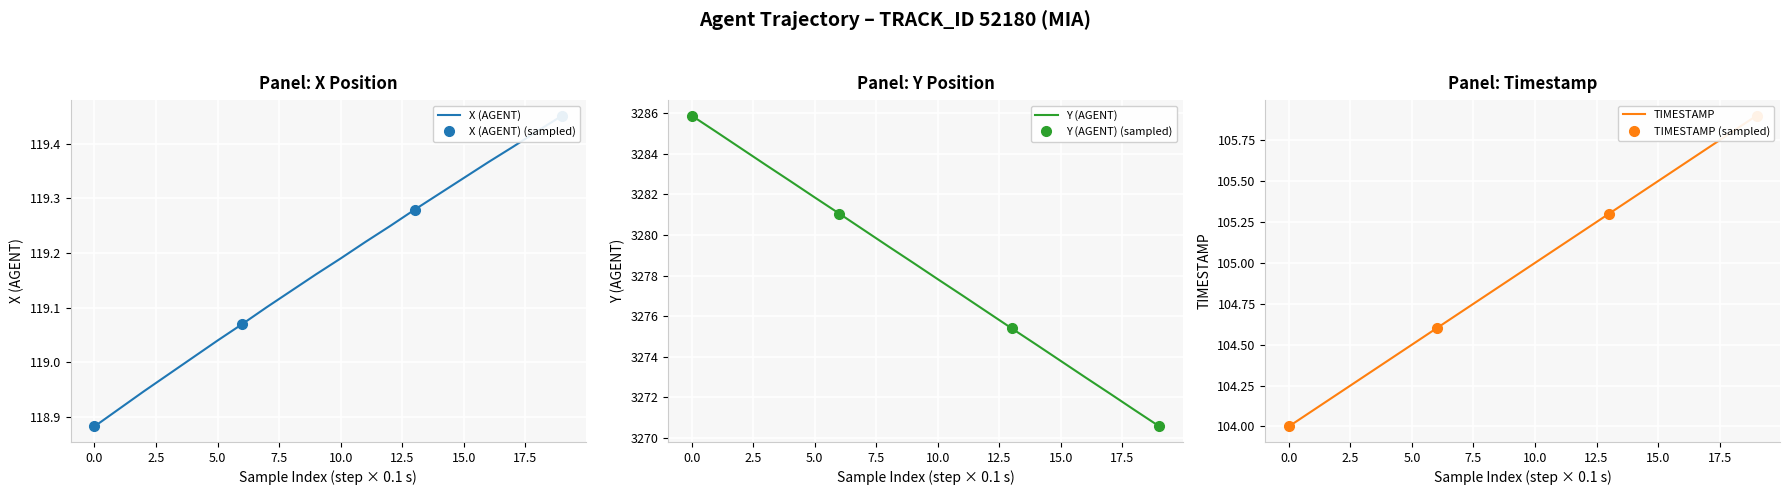

True or false: TIMESTAMP and X (AGENT) cross at least once.

False